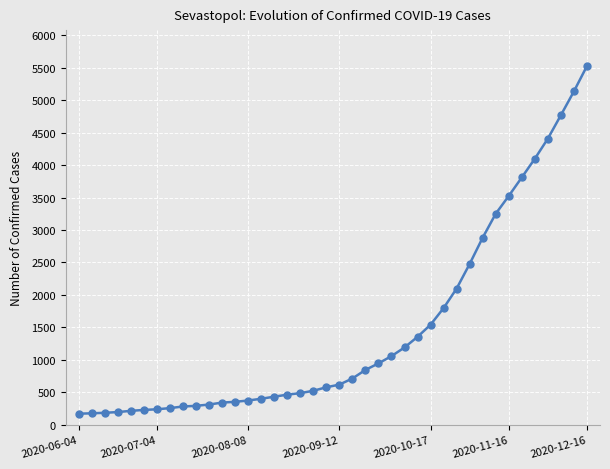

What is the difference between the maximum and minimum values?

5355